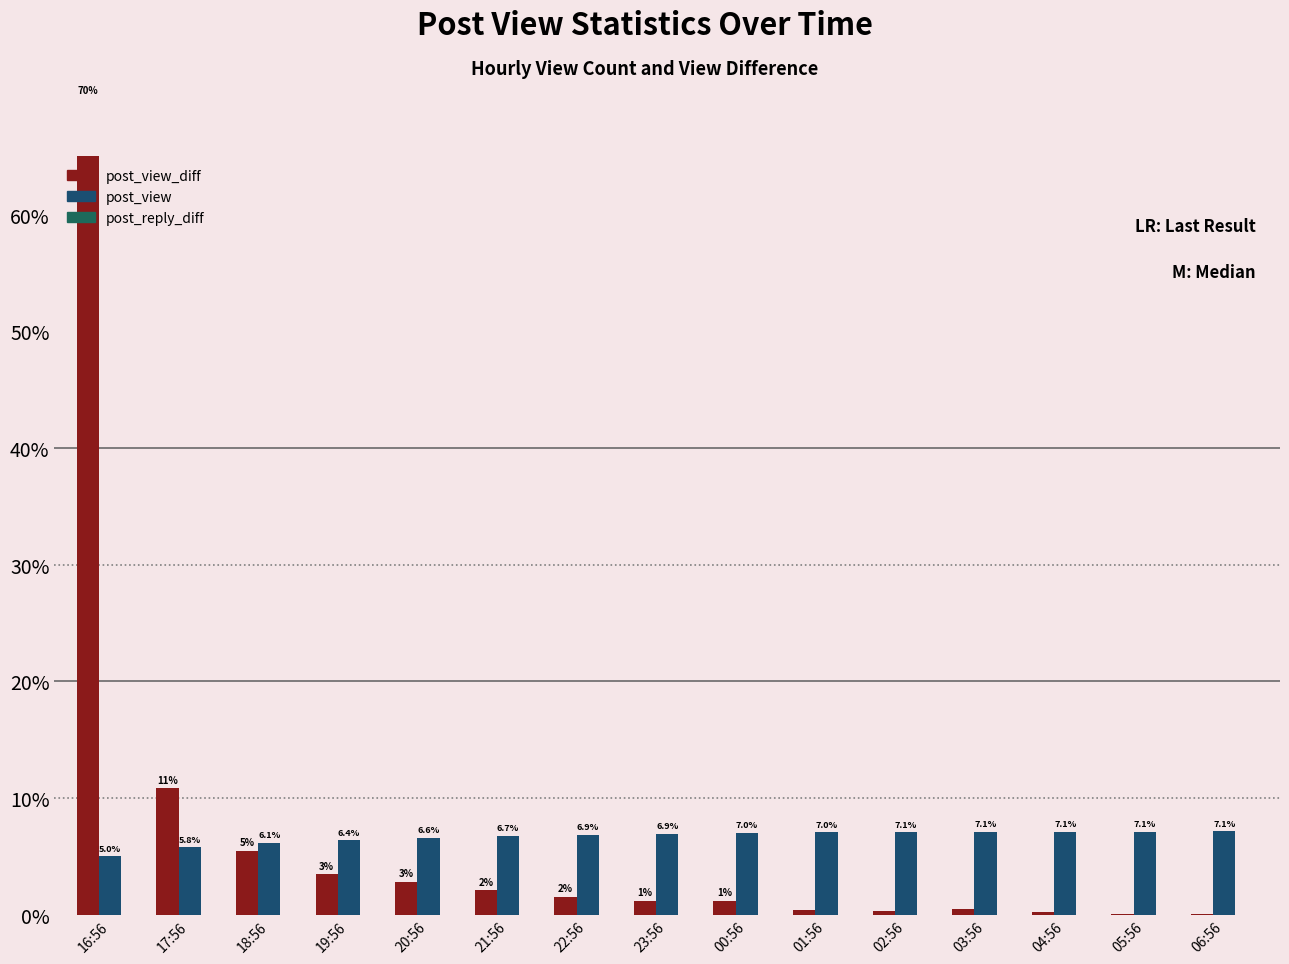

What position from the right is 04:56?

3